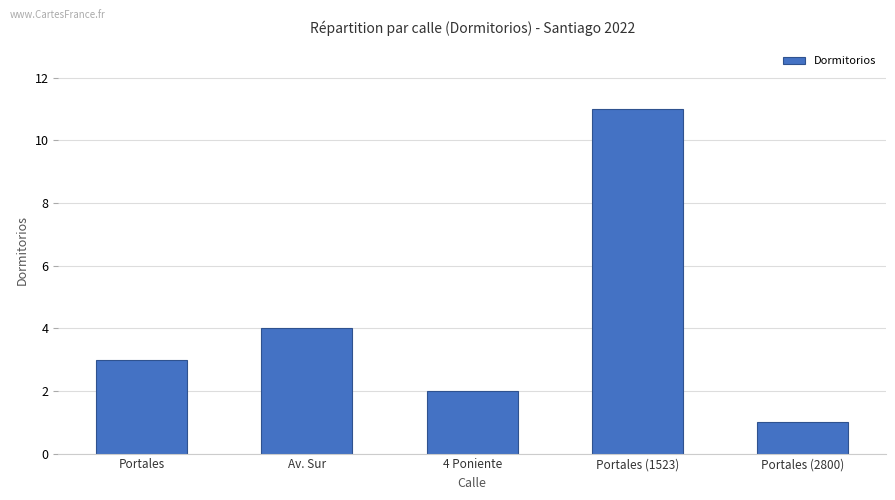

Count the values in the range 2 to 4.

3